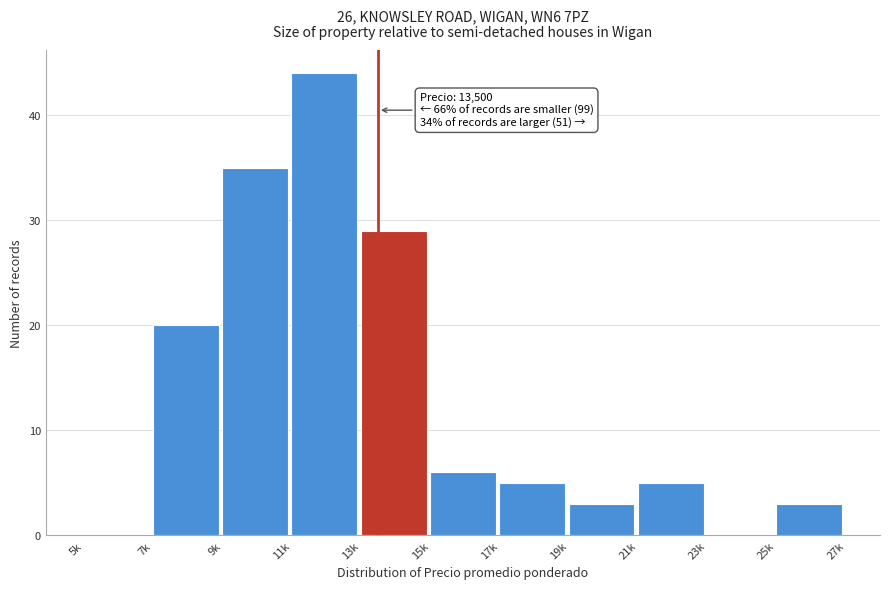

Reading left to right, list all the values displayed in this chart.

5k=0	7k=20	9k=35	11k=44	13k=29	15k=6	17k=5	19k=3	21k=5	23k=0	25k=3